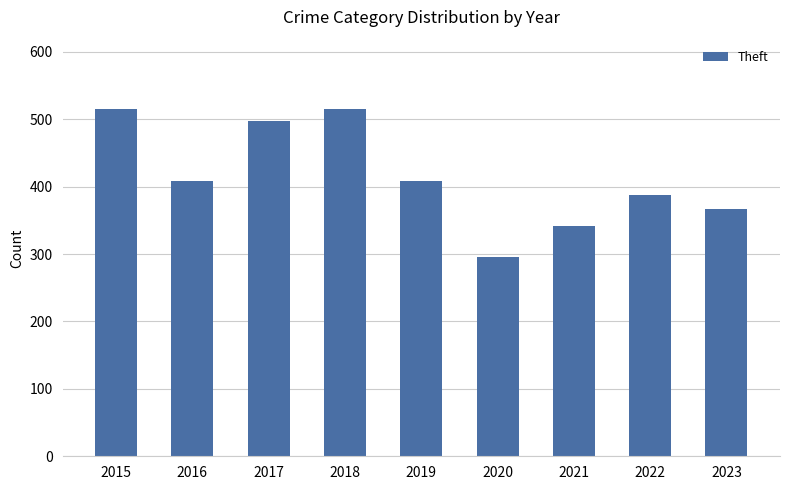

Reading left to right, what are all the values shown in this chart?

2015=515	2016=409	2017=497	2018=515	2019=409	2020=296	2021=341	2022=388	2023=367